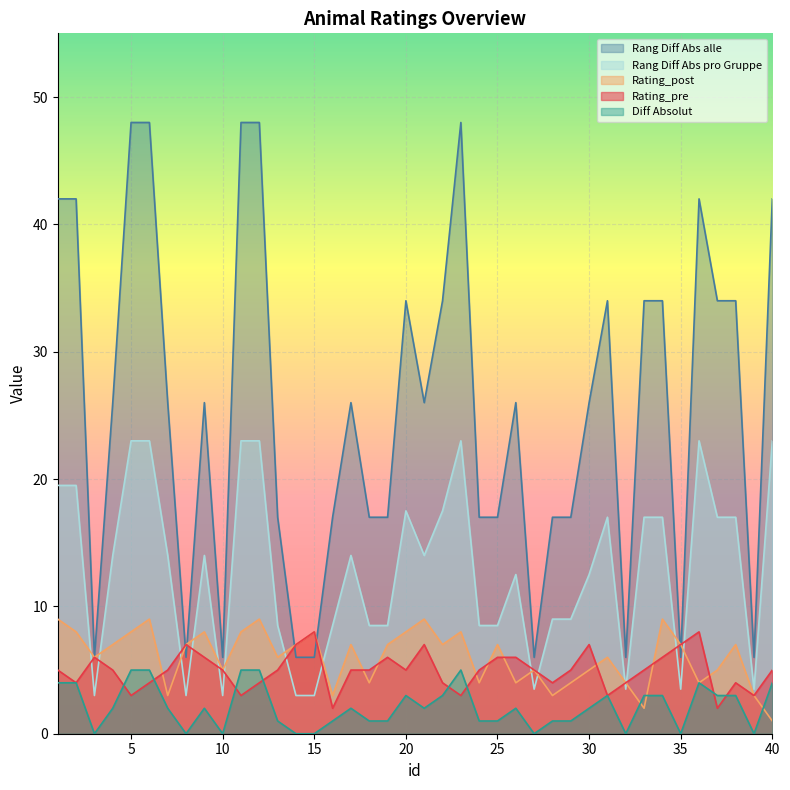

What are all the series names shown in the legend?

Rang Diff Abs alle, Rang Diff Abs pro Gruppe, Rating_post, Rating_pre, Diff Absolut